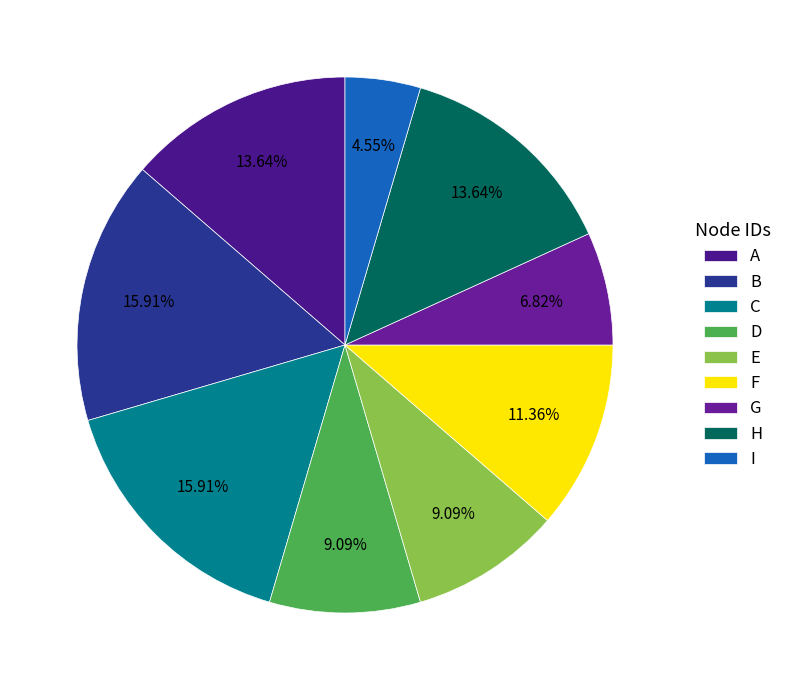

How much of the chart is everything except F?

88.6%